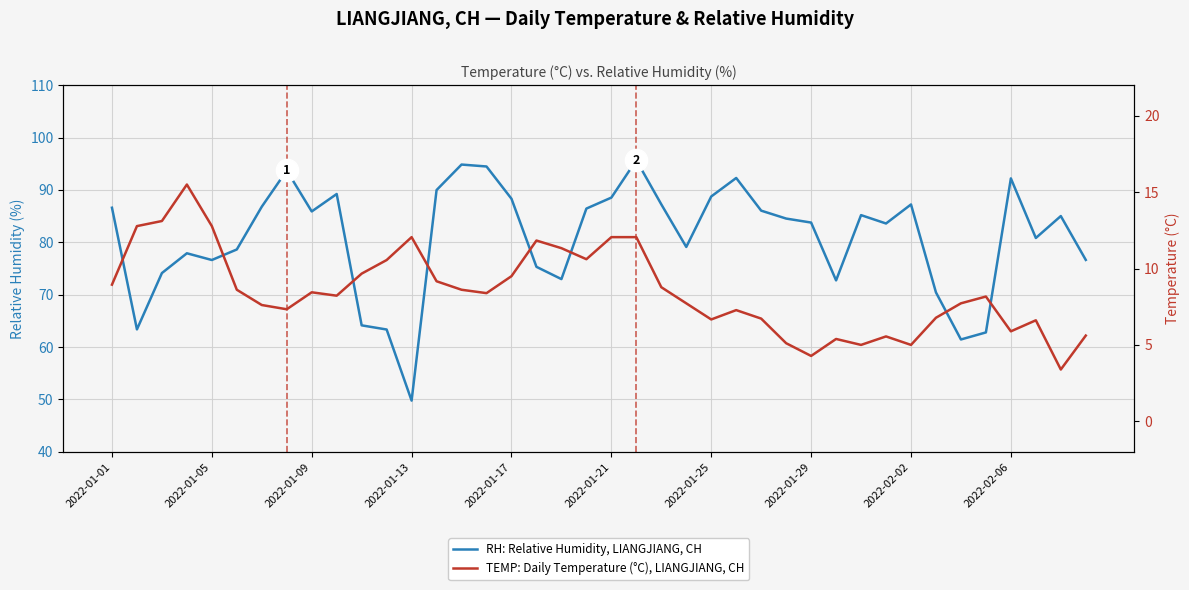

The value of TEMP: Daily Temperature (°C), LIANGJIANG, CH at 2022-01-21 is 5.3. True or false?

False